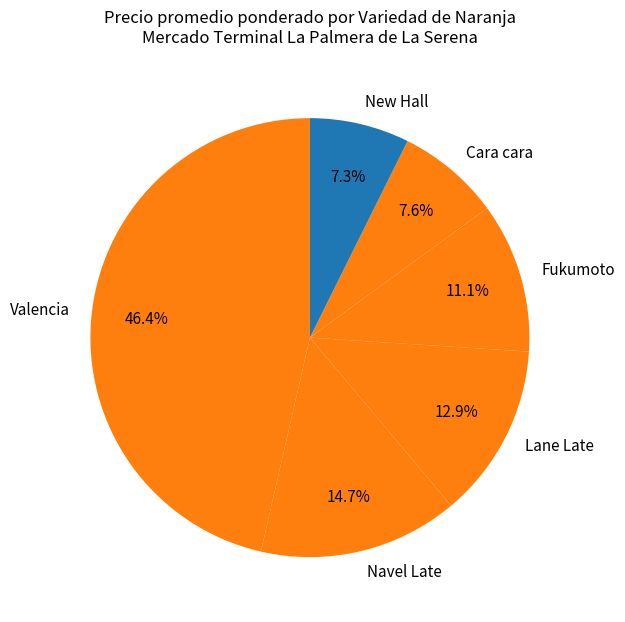

How many segments does this pie chart have?

6